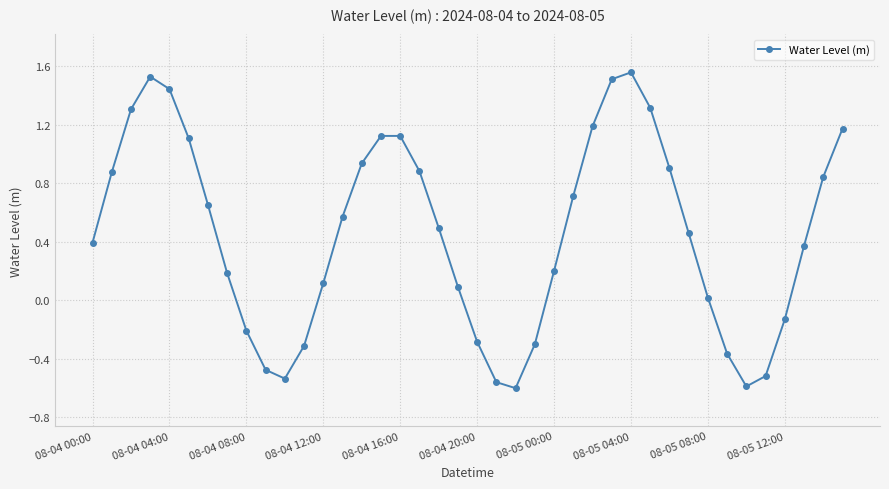

What is the sum of all values?

18.2